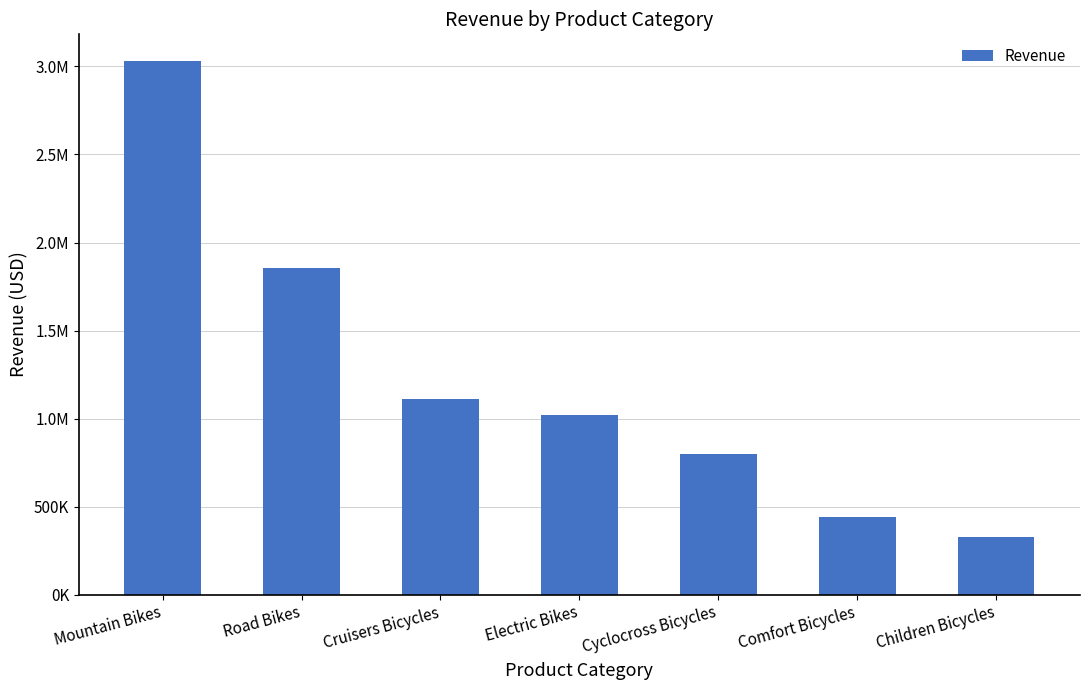

Between Cyclocross Bicycles and Cruisers Bicycles, which is larger?

Cruisers Bicycles